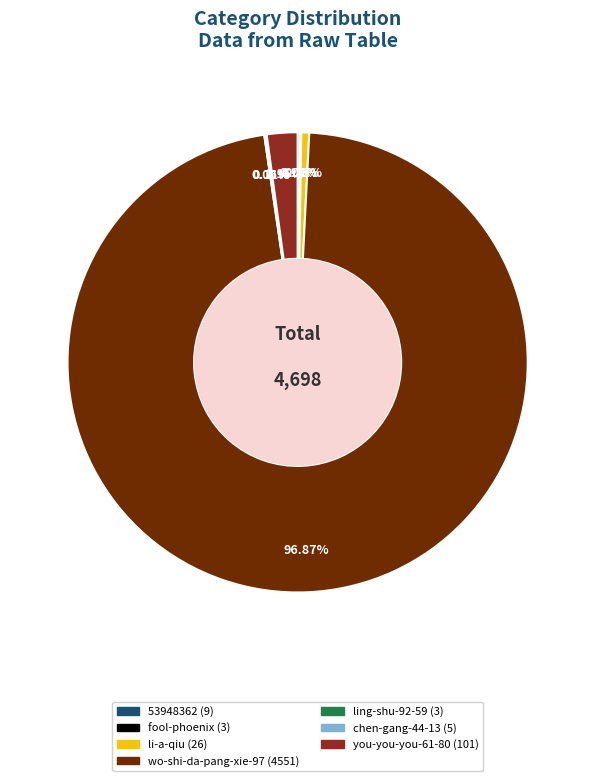

What percentage is the wo-shi-da-pang-xie-97 slice, to the nearest percent?

97%